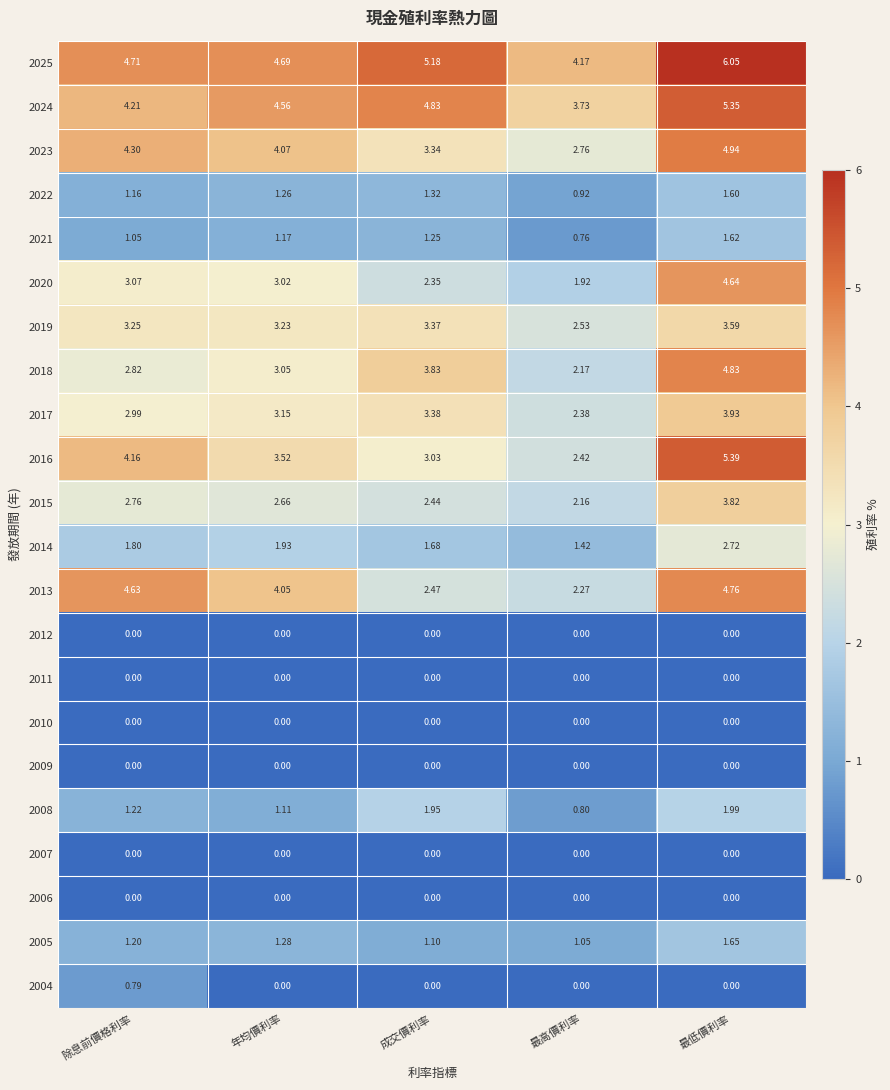

At which category is the sum across all series the highest?

最低價利率